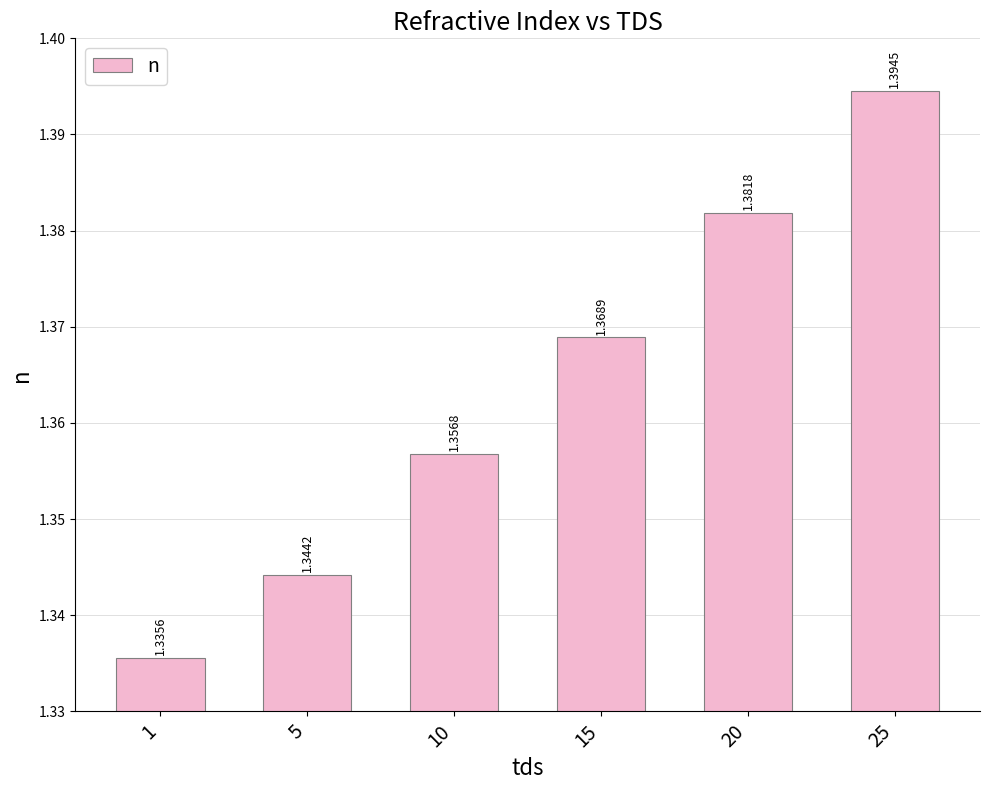

Rank the categories by value from lowest to highest.

1, 5, 10, 15, 20, 25